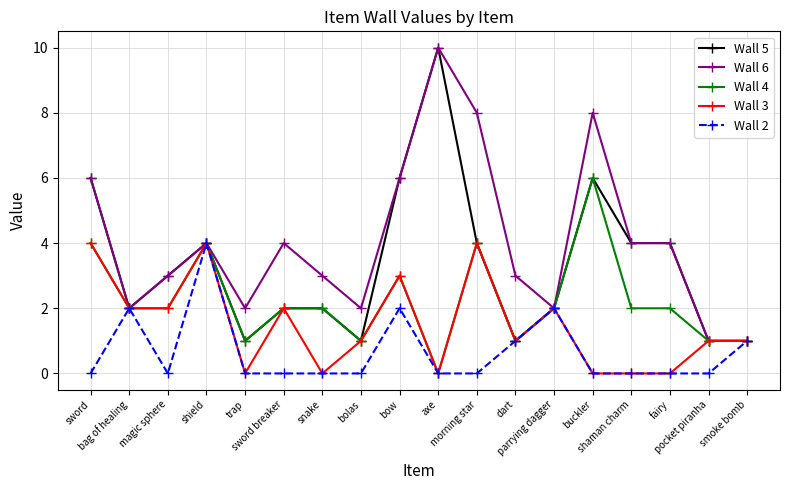

What is the sum of the Wall 4 values at smoke bomb and fairy?

3